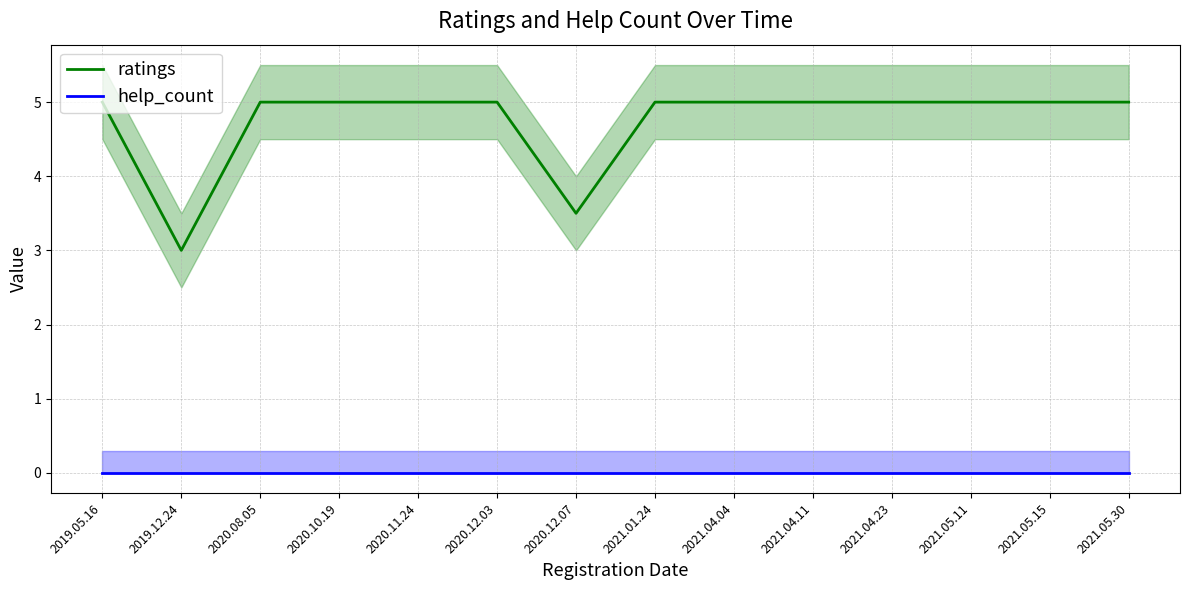

Which has a higher value, 2020.08.05 or 2020.11.24?

2020.08.05